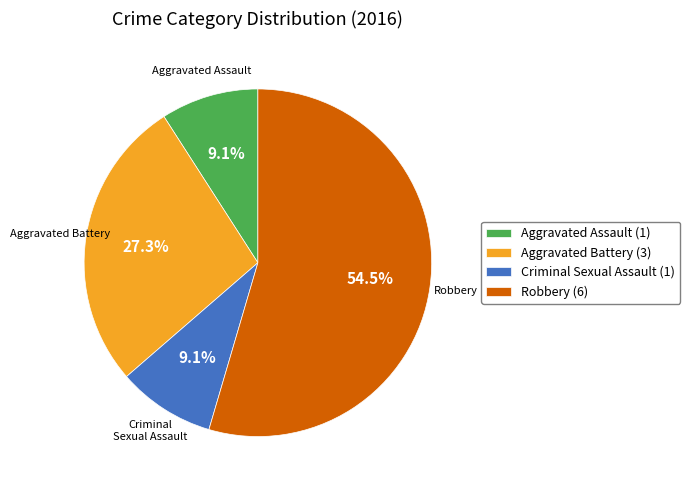

What is the ratio of the value at Aggravated Assault (1) to the value at Aggravated Battery (3)?

0.3